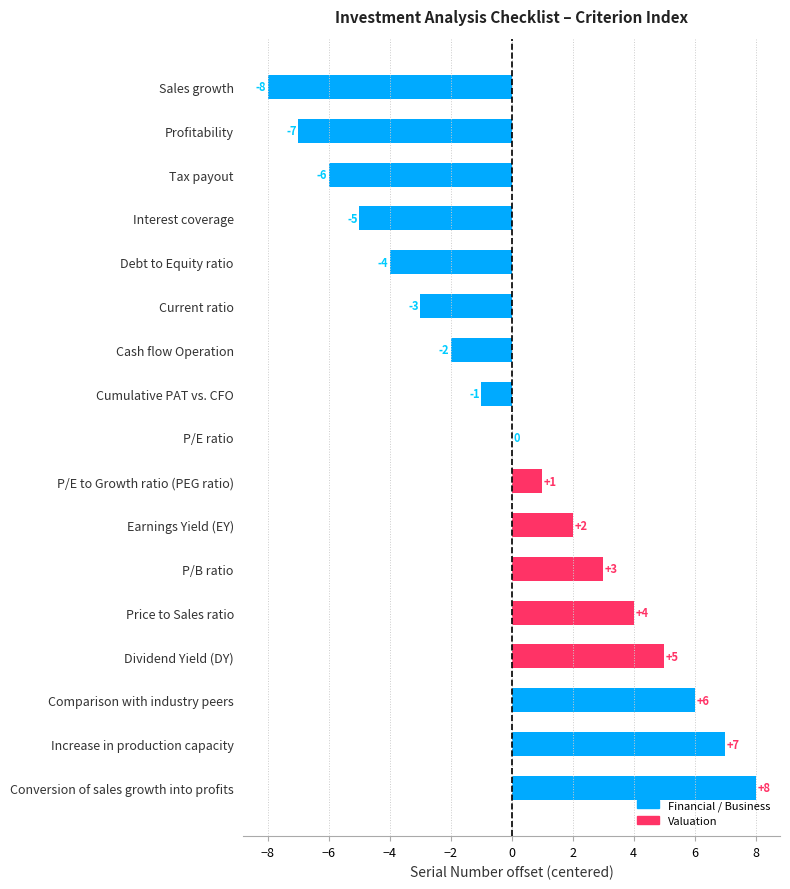

The value at P/B ratio is 4. True or false?

False